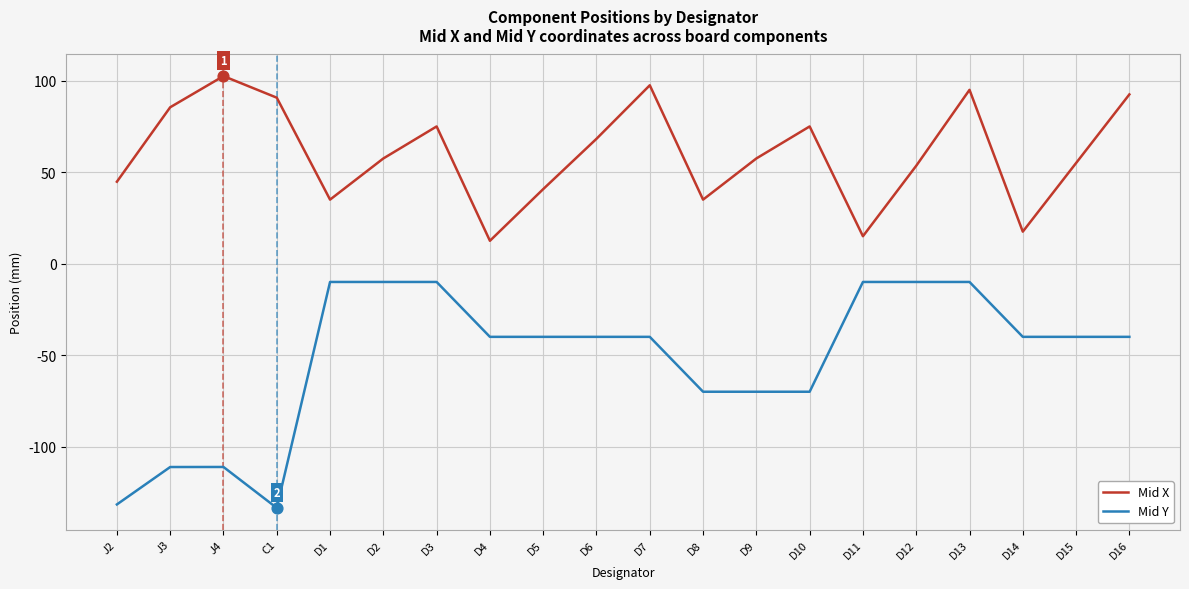

Between D1 and D8, which series saw the biggest shift?

Mid Y